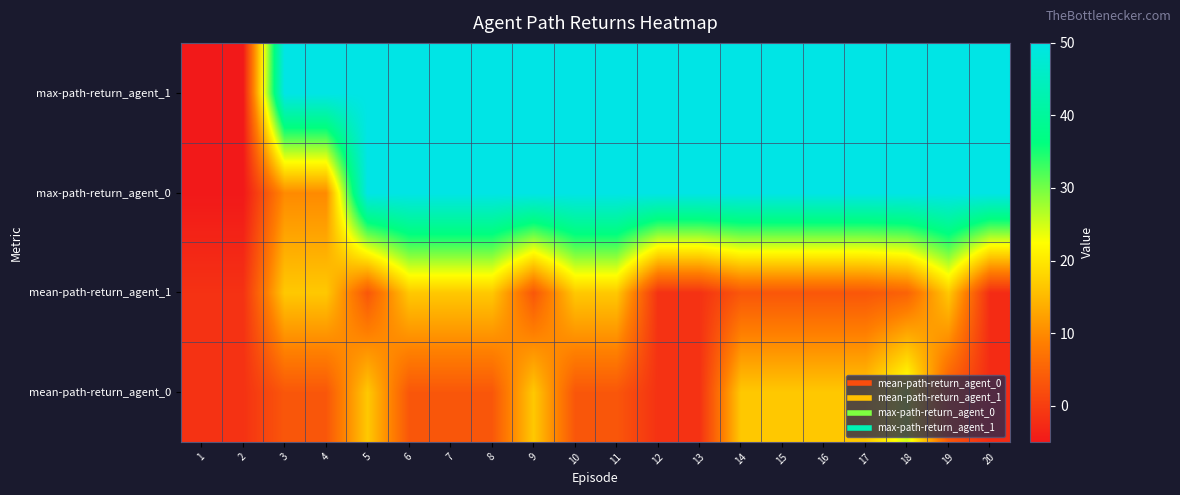

At how many categories does at least one series exceed 12?

18